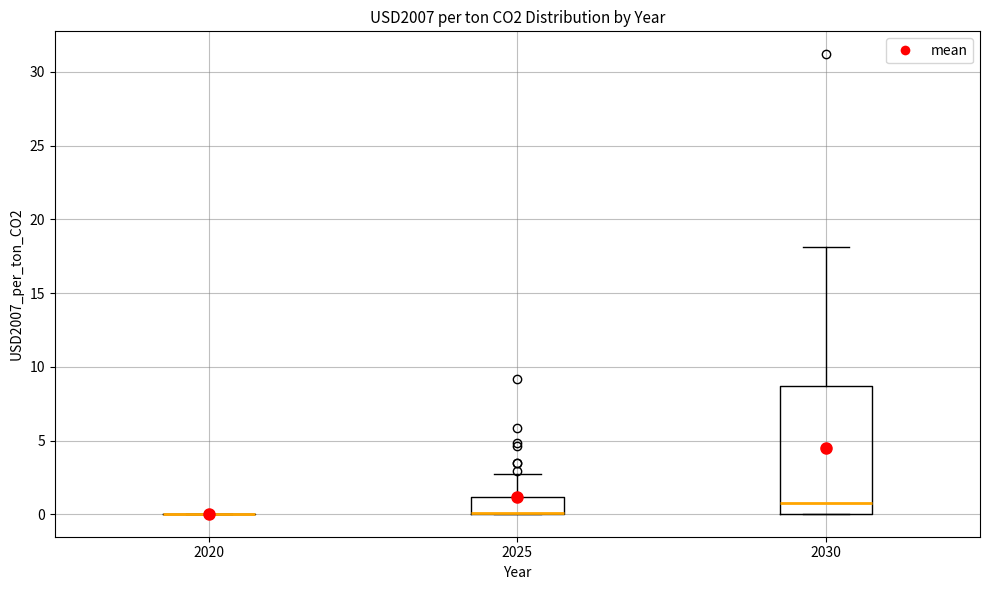

Reading left to right, read every box against the y-axis: the position of its median line, the range the box covers, and the ends of its whiskers. The values are not printed on the chart, so give them approximately, as read against the axis.

2020: box collapsed to a line at 0.0, whiskers 0.0 to 0.0
2025: median 0.0 (drawn on the box's lower edge), box 0.0 to 1.0, whiskers 0.0 to 2.5
2030: median 1.0, box 0.0 to 8.5, whiskers 0.0 to 18.0